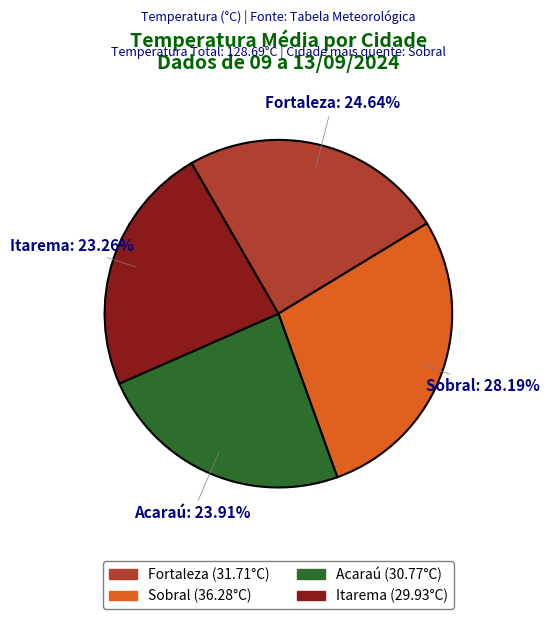

Is it true that Acaraú is 24% of the pie?

True